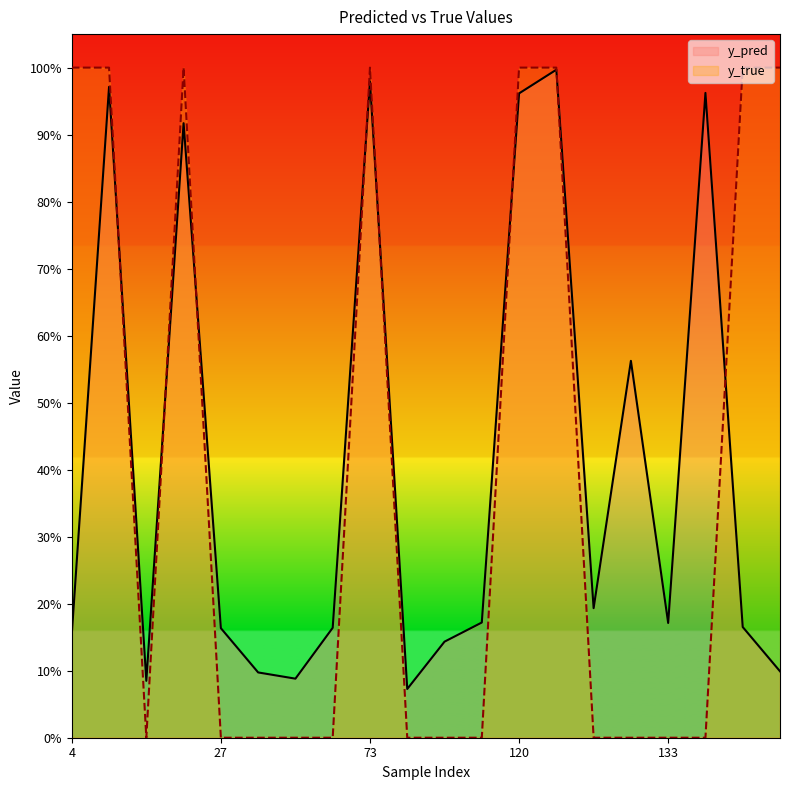

What is the difference between the second highest and minimum values in the y_true series?

1.0